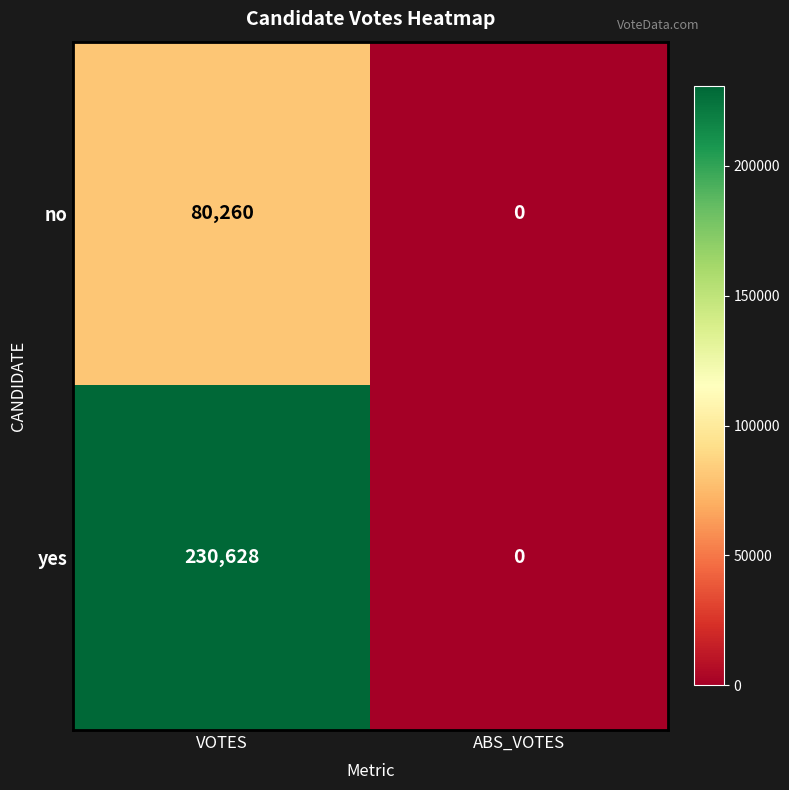

What is the total value across all series at VOTES?

310888